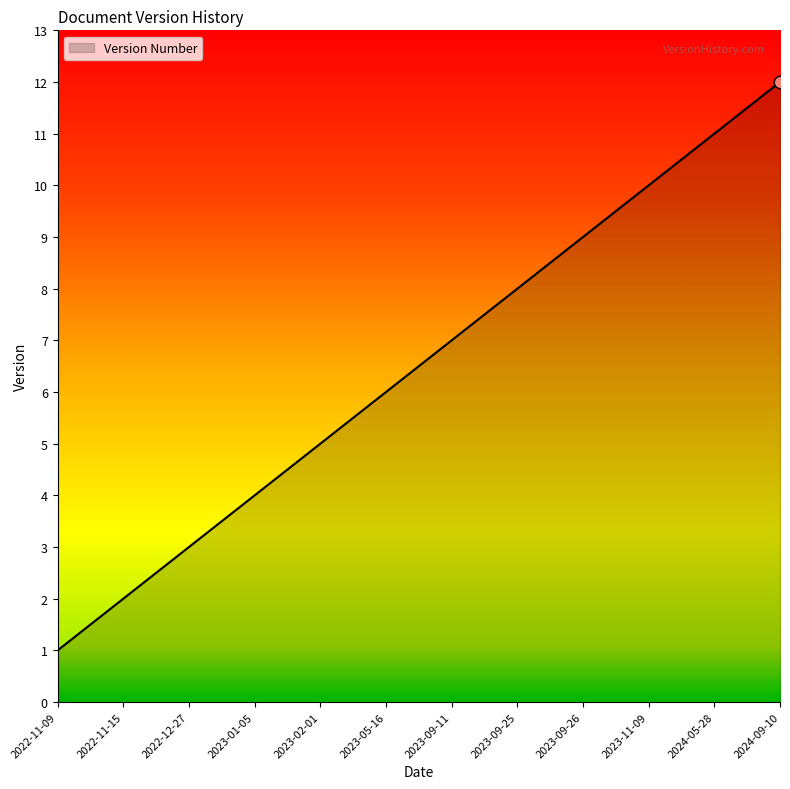

Approximately how many times larger is the value at 2022-11-09 compared to 2023-05-16?

0.2